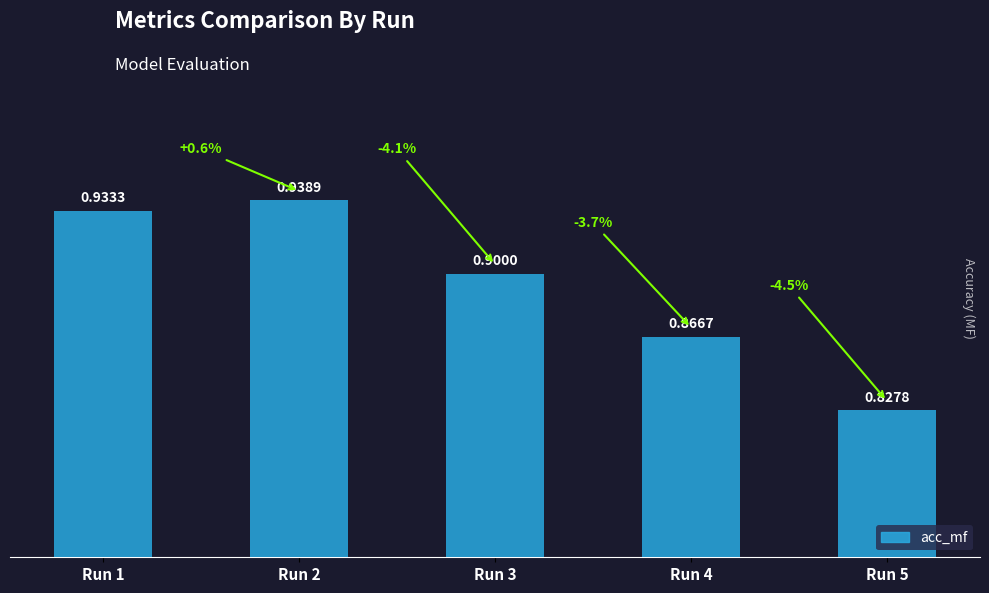

Rank the categories by value from lowest to highest.

Run 5, Run 4, Run 3, Run 1, Run 2